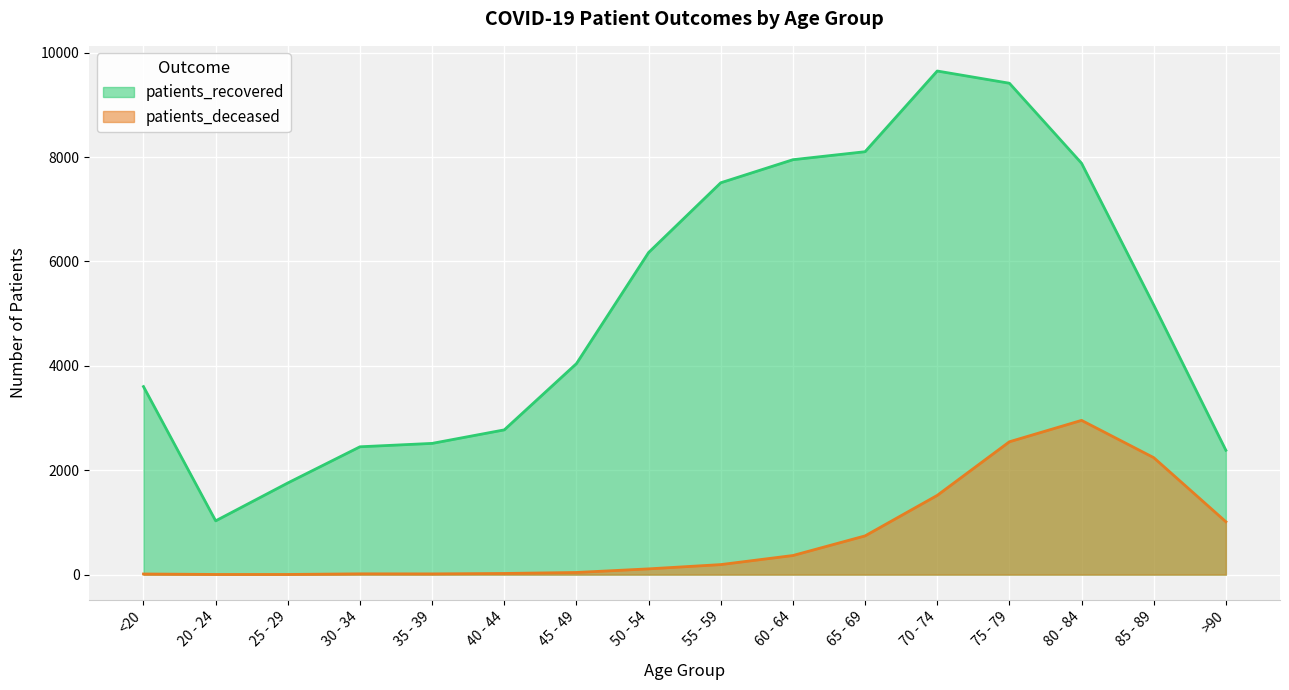

True or false: patients_recovered and patients_deceased intersect in this chart.

False